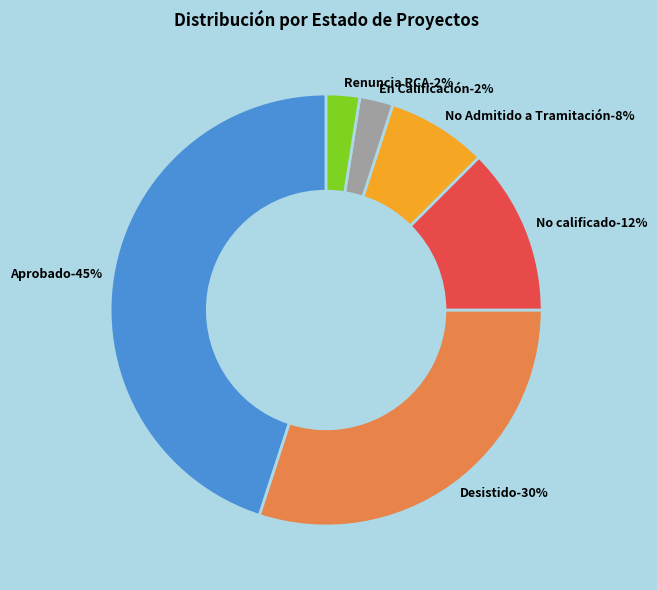

Combined, what portion of the pie is No Admitido a Tramitación and Desistido?

37.5%